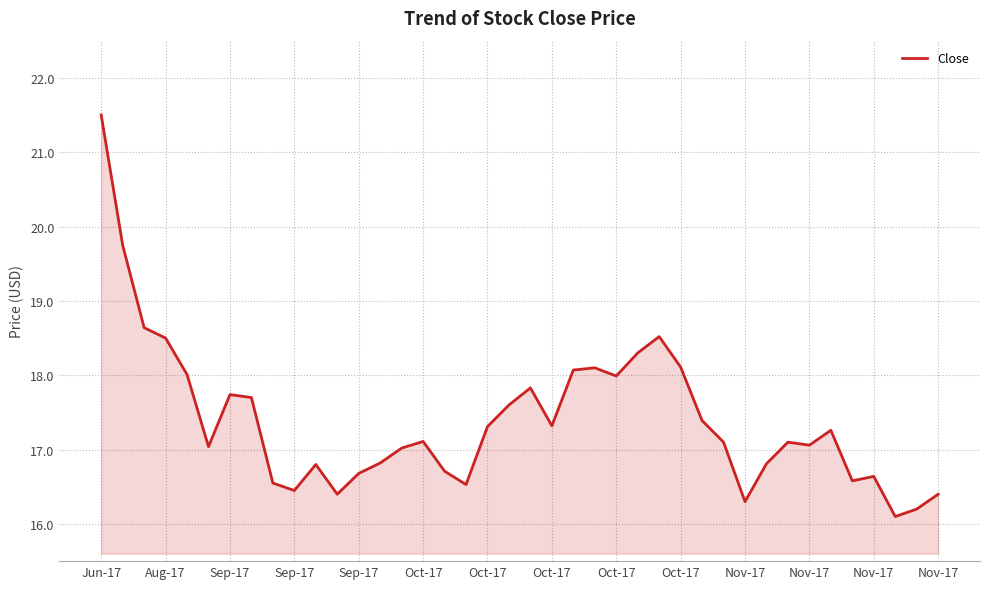

What is the difference between the maximum and minimum values?

5.4